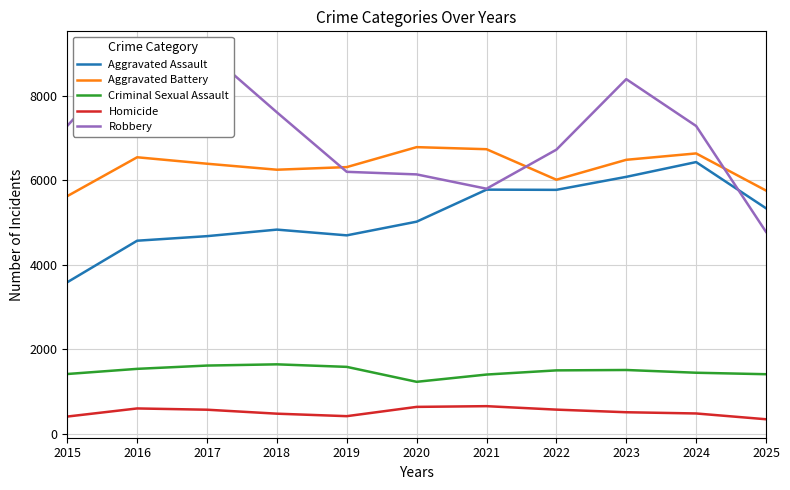

What is the difference between the second highest and second lowest values in the Aggravated Assault series?

1513